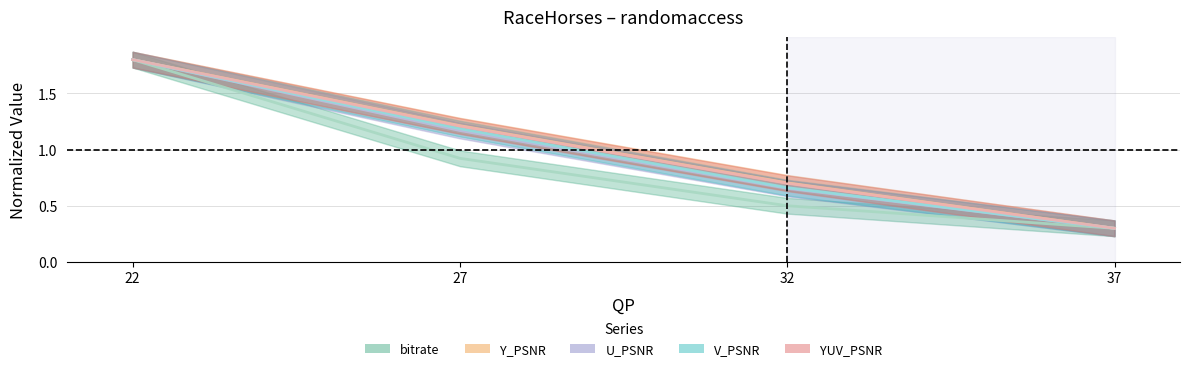

How many values in the YUV_PSNR series exceed 1?

2